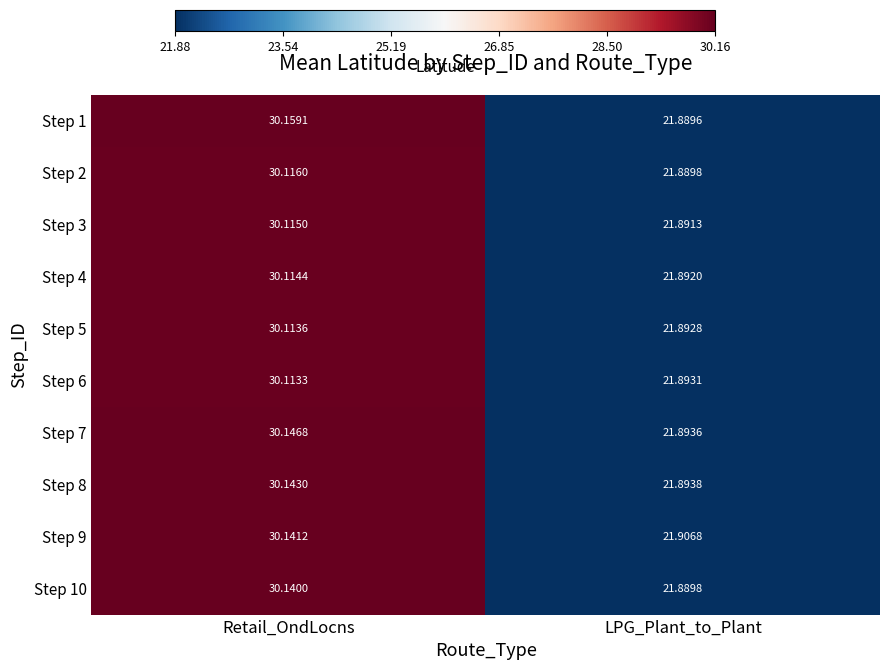

Which series changed the most between Retail_OndLocns and LPG_Plant_to_Plant?

Step 1